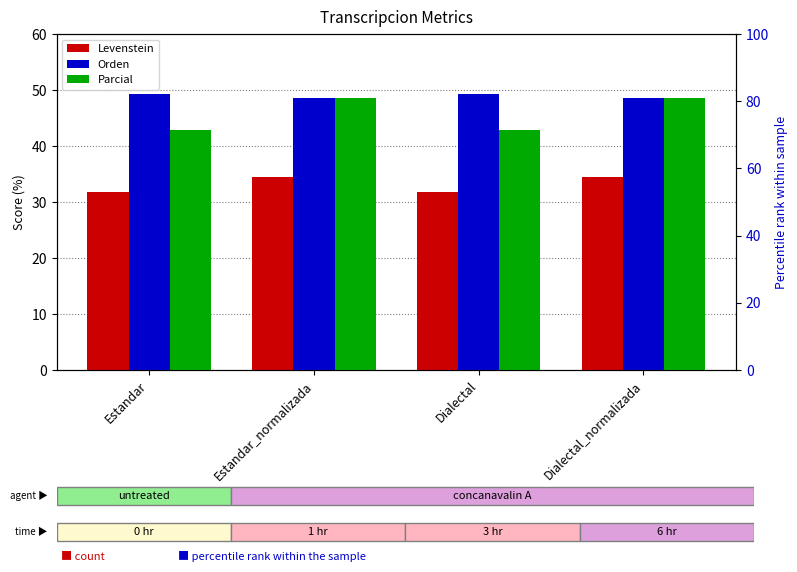

Which series has the widest spread of Y values?

Parcial